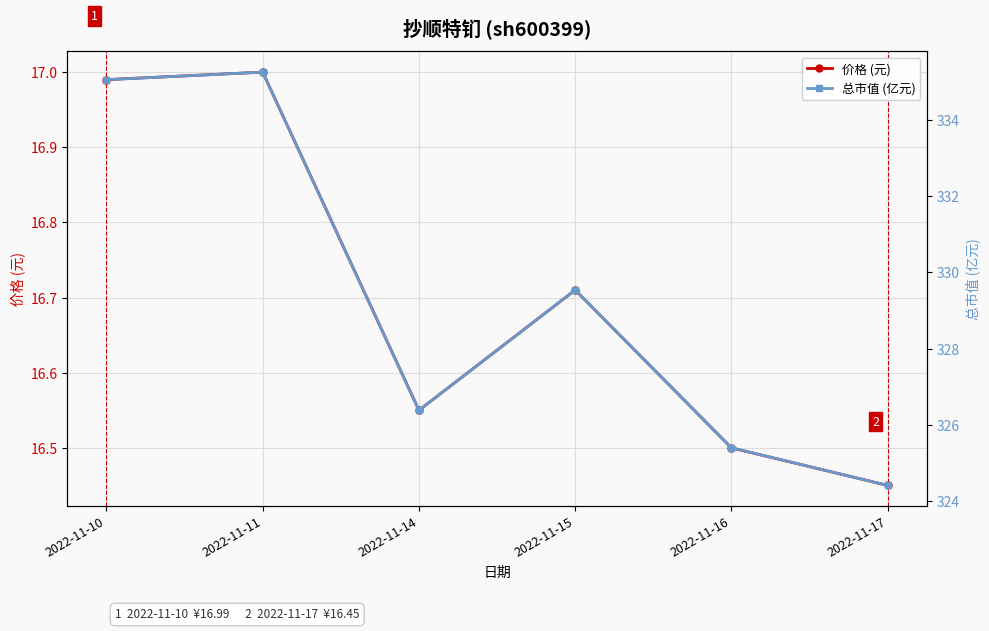

Reading left to right, extract all data points from this chart.

价格 (元): 17.0	17.0	16.6	16.7	16.5	16.4
总市值 (亿元): 335.1	335.3	326.4	329.5	325.4	324.4